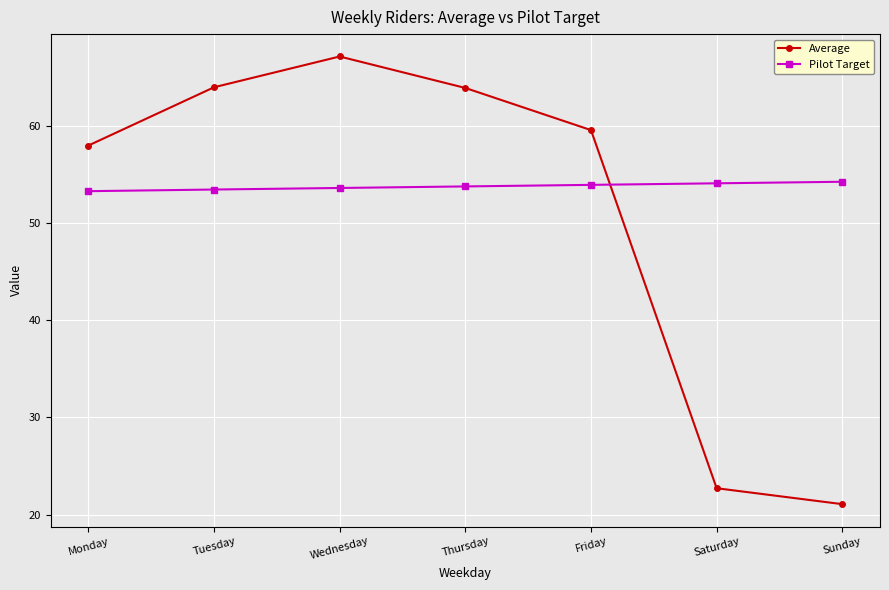

What is the difference between the maximum and second lowest values in the Average series?

44.5